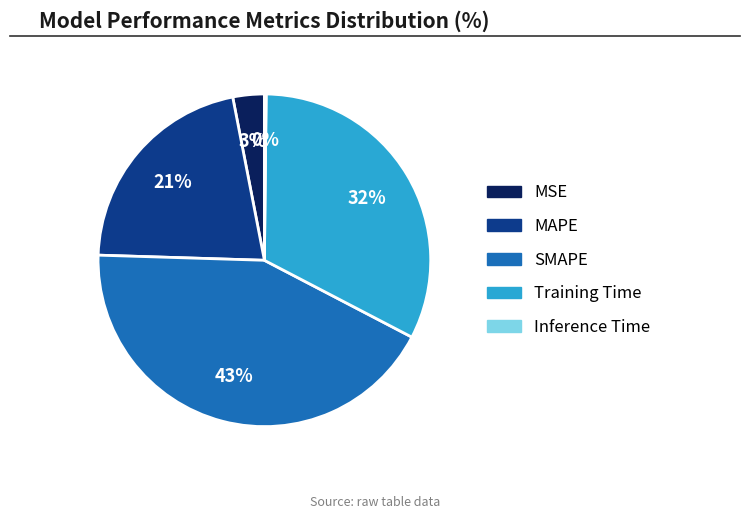

Is there any slice that represents more than half of the pie?

No